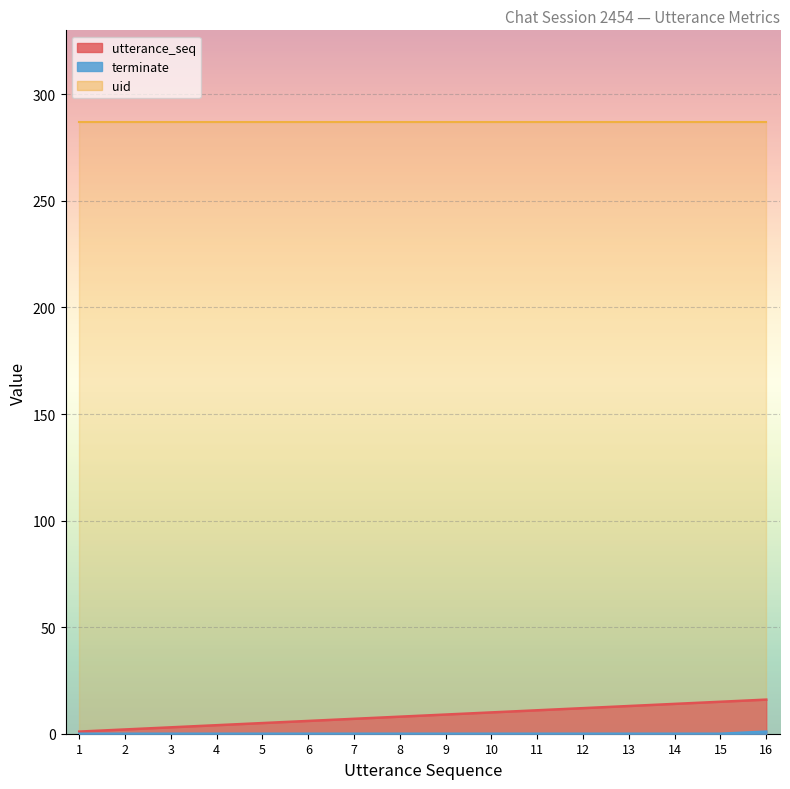

Between 6 and 11, which is larger?

11